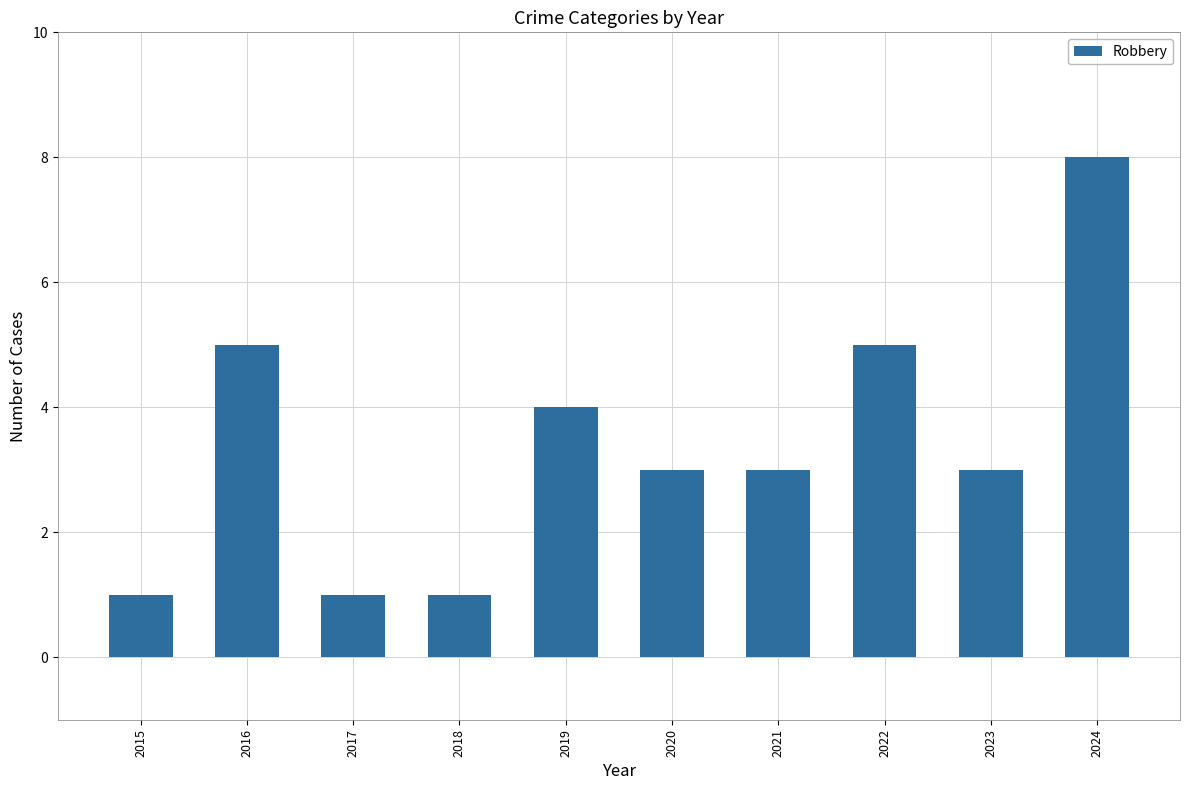

Count the number of categories in the chart.

10